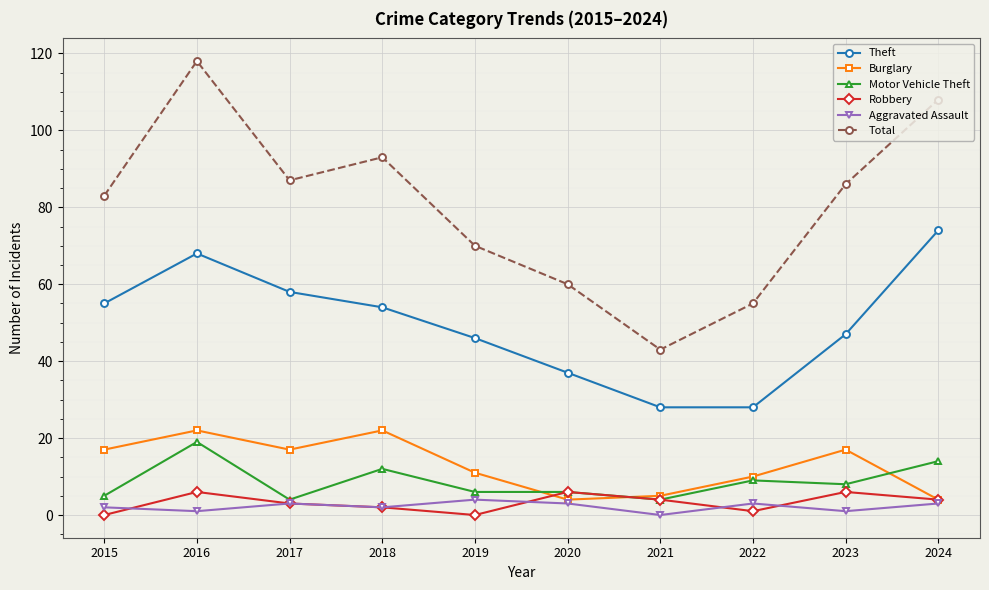

Reading right to left, transcribe all the data shown in this chart.

Theft: 2024=74	2023=47	2022=28	2021=28	2020=37	2019=46	2018=54	2017=58	2016=68	2015=55
Burglary: 2024=4	2023=17	2022=10	2021=5	2020=4	2019=11	2018=22	2017=17	2016=22	2015=17
Motor Vehicle Theft: 2024=14	2023=8	2022=9	2021=4	2020=6	2019=6	2018=12	2017=4	2016=19	2015=5
Robbery: 2024=4	2023=6	2022=1	2021=4	2020=6	2019=0	2018=2	2017=3	2016=6	2015=0
Aggravated Assault: 2024=3	2023=1	2022=3	2021=0	2020=3	2019=4	2018=2	2017=3	2016=1	2015=2
Total: 2024=108	2023=86	2022=55	2021=43	2020=60	2019=70	2018=93	2017=87	2016=118	2015=83